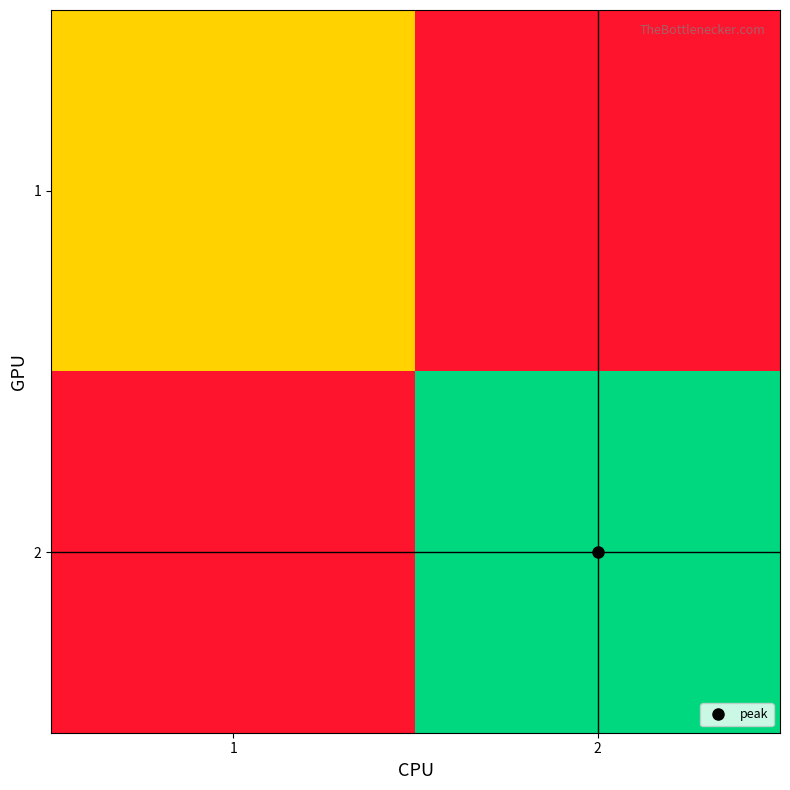

At which category is the sum across all series the highest?

2